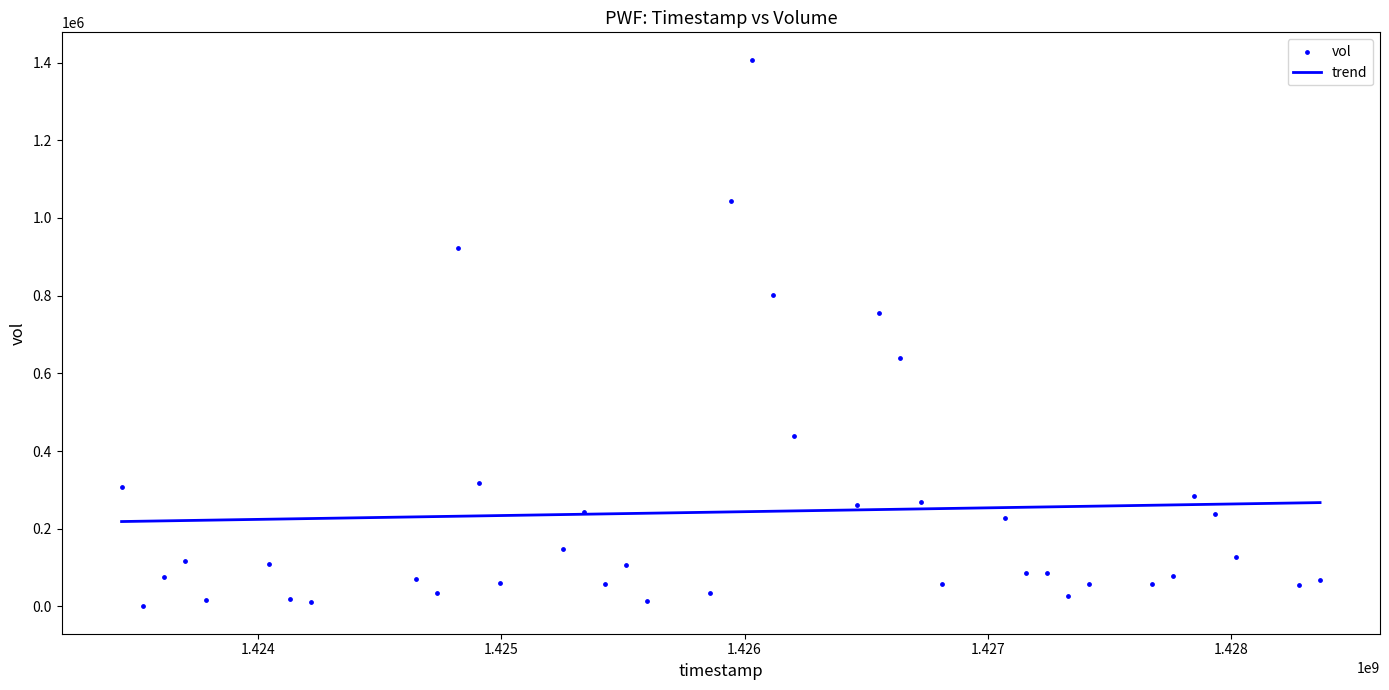

What is the range of Y values (max minus min)?

1407200